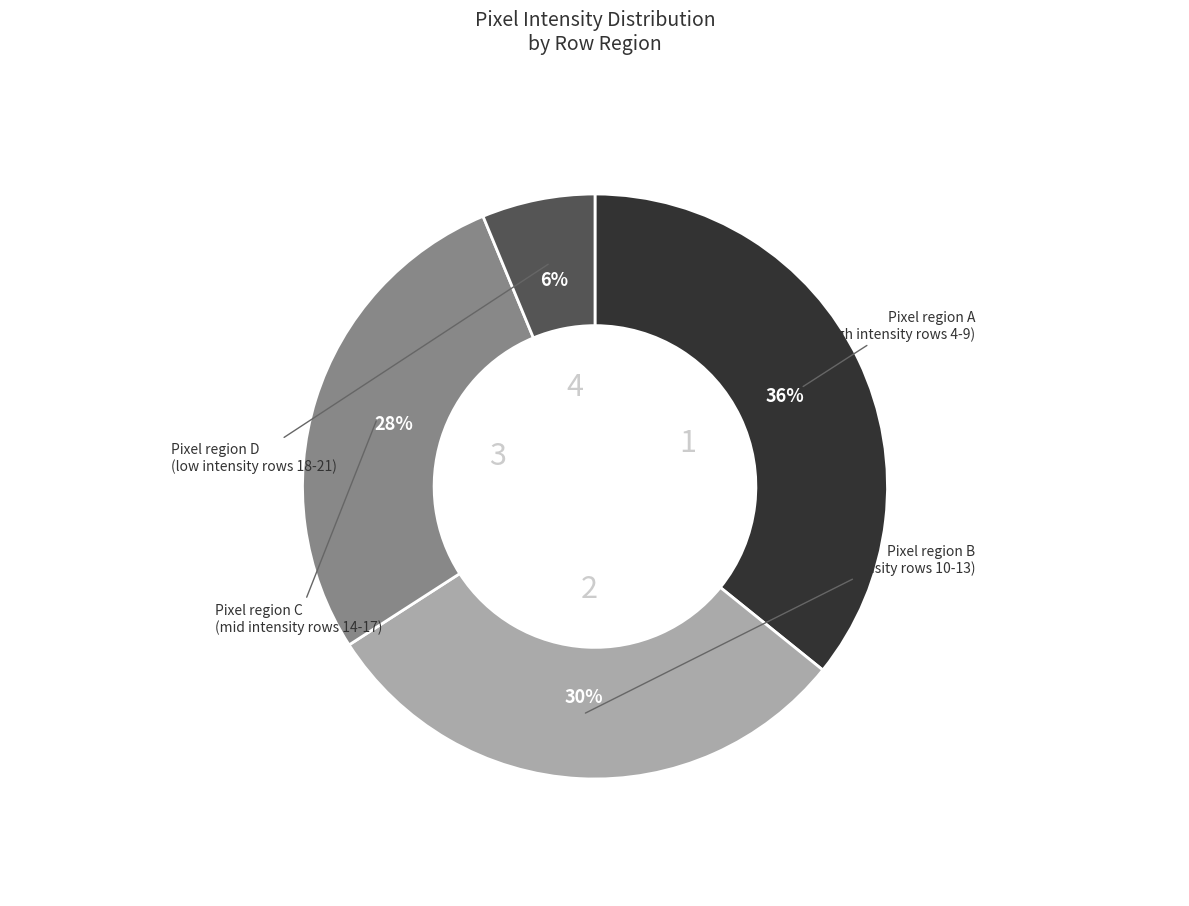

To the nearest percent, what is the average slice percentage?

25%